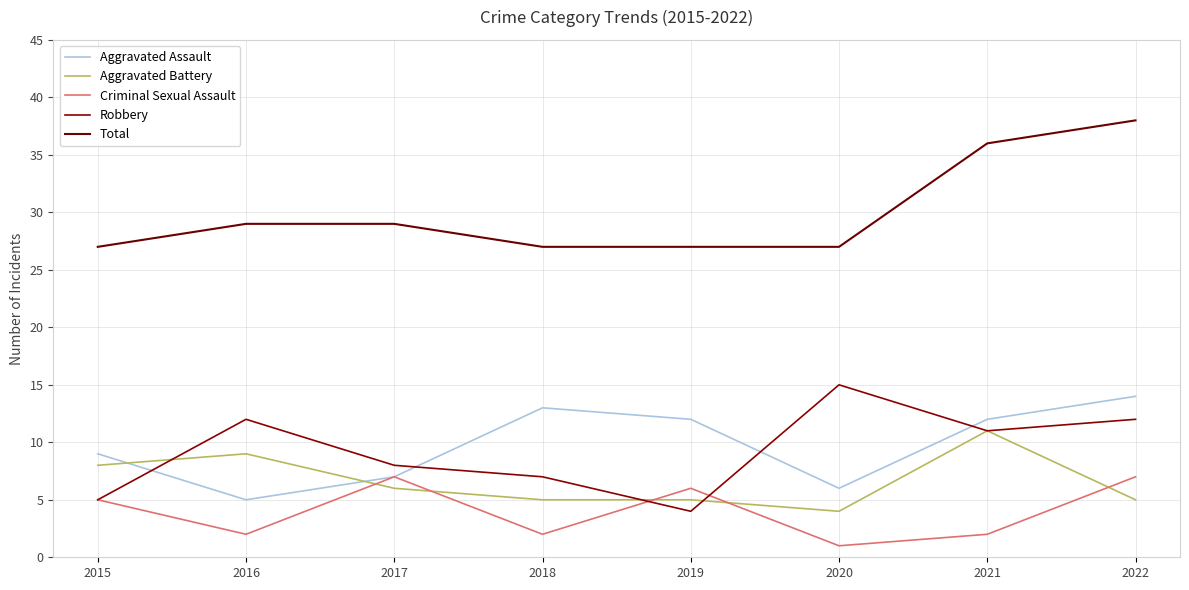

What is the total value across all series at 2018?

54